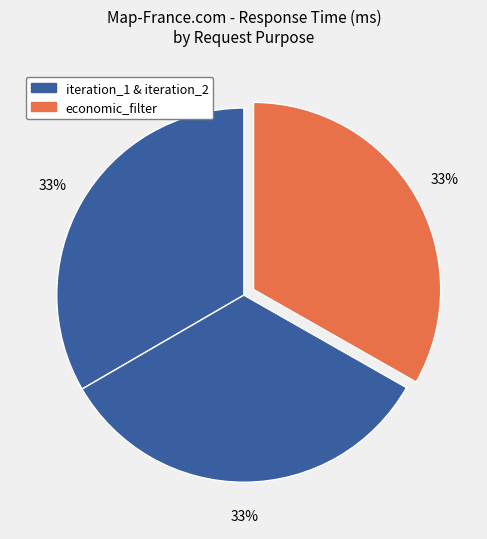

Count the number of slices in the pie.

3